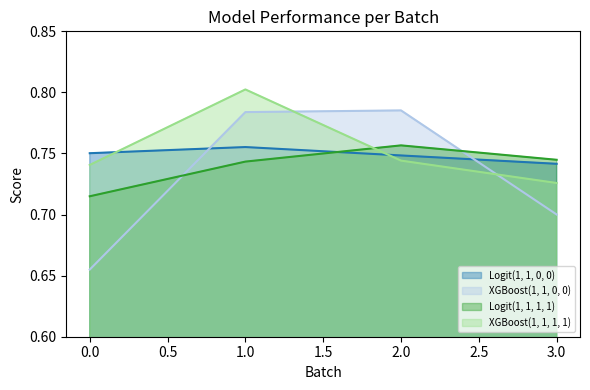

Does the chart have visible grid lines?

No